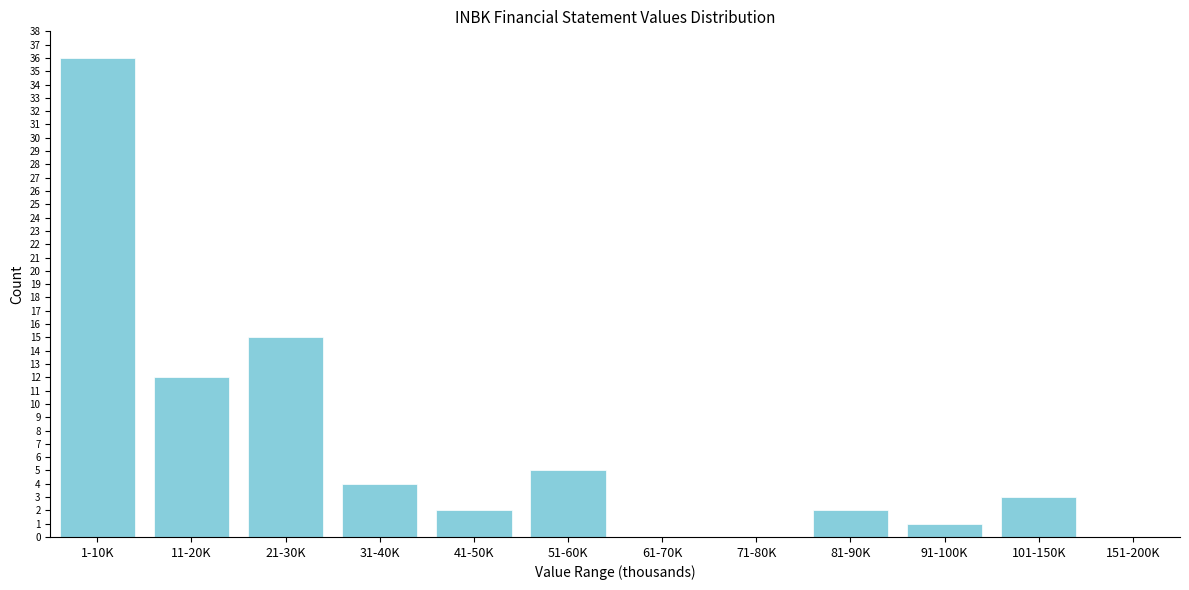

Reading right to left, list all the values displayed in this chart.

151-200K=0	101-150K=3	91-100K=1	81-90K=2	71-80K=0	61-70K=0	51-60K=5	41-50K=2	31-40K=4	21-30K=15	11-20K=12	1-10K=36